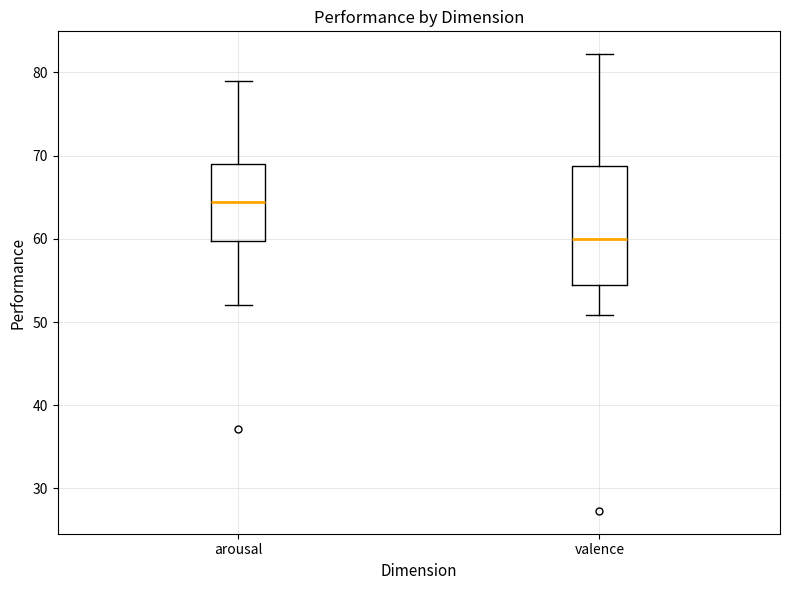

Reading left to right, transcribe this box plot: for each box, give where its median line is, the range the box spans, and where its two whiskers end, as read against the y-axis. The values are not printed on the chart, so give them approximately, as read against the axis.

arousal: median 64, box 60 to 69, whiskers 52 to 79
valence: median 60, box 55 to 69, whiskers 51 to 82